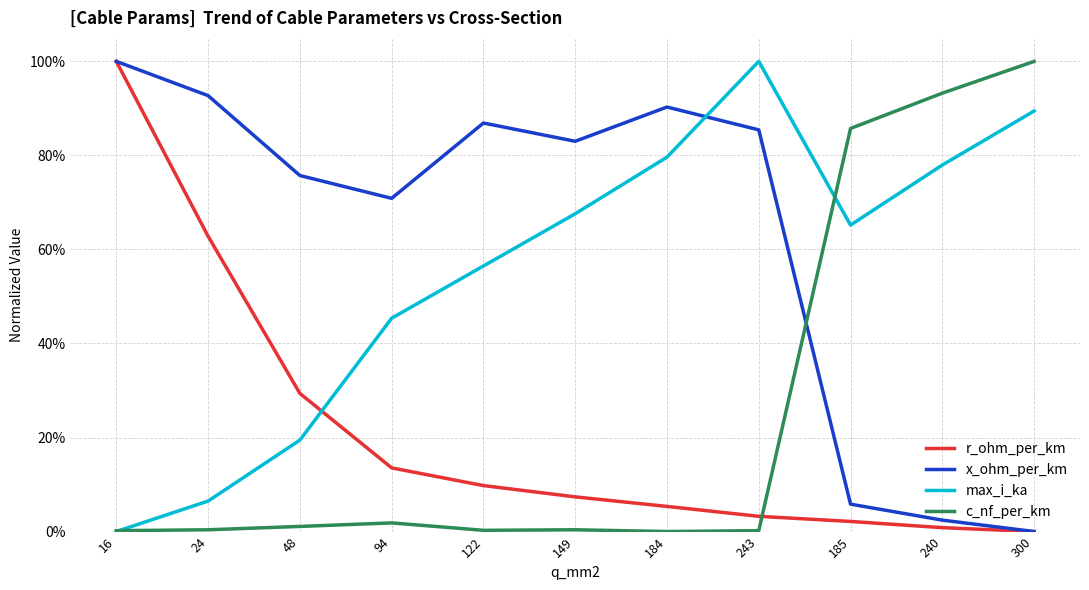

The value of x_ohm_per_km at 243 is 0.9. True or false?

True